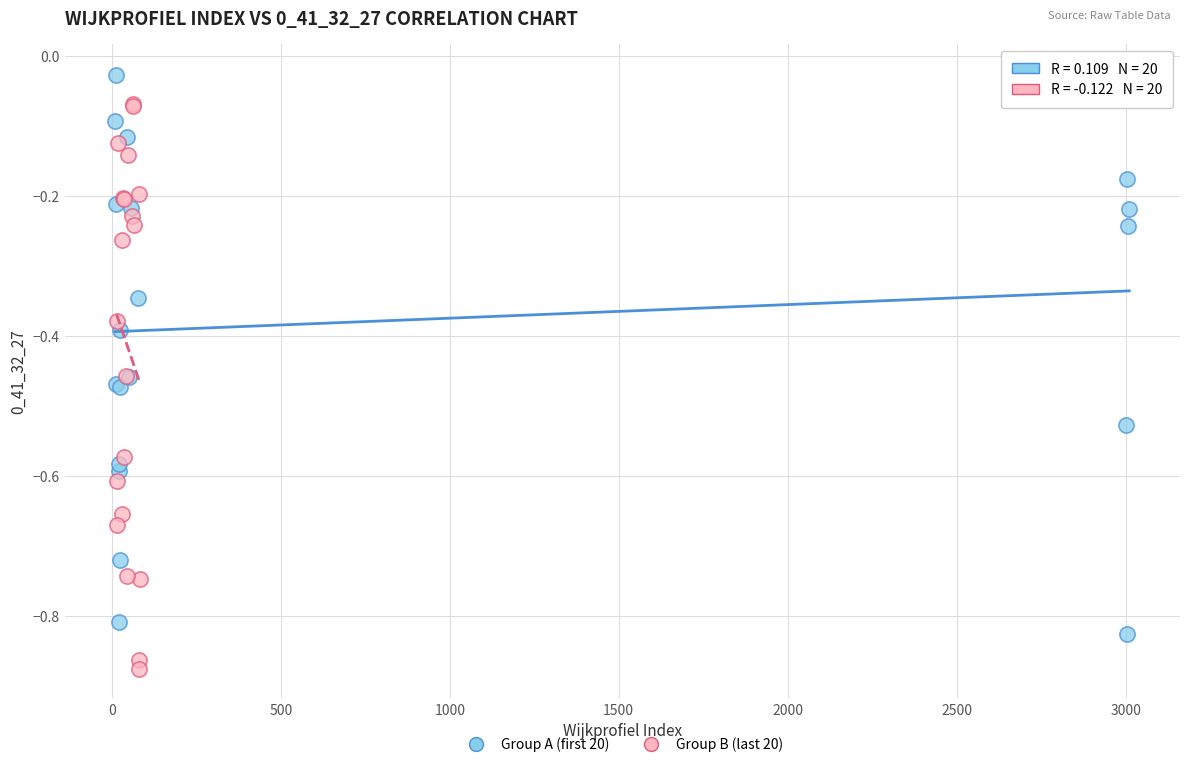

Which series reaches the maximum Y coordinate?

Group A (first 20)